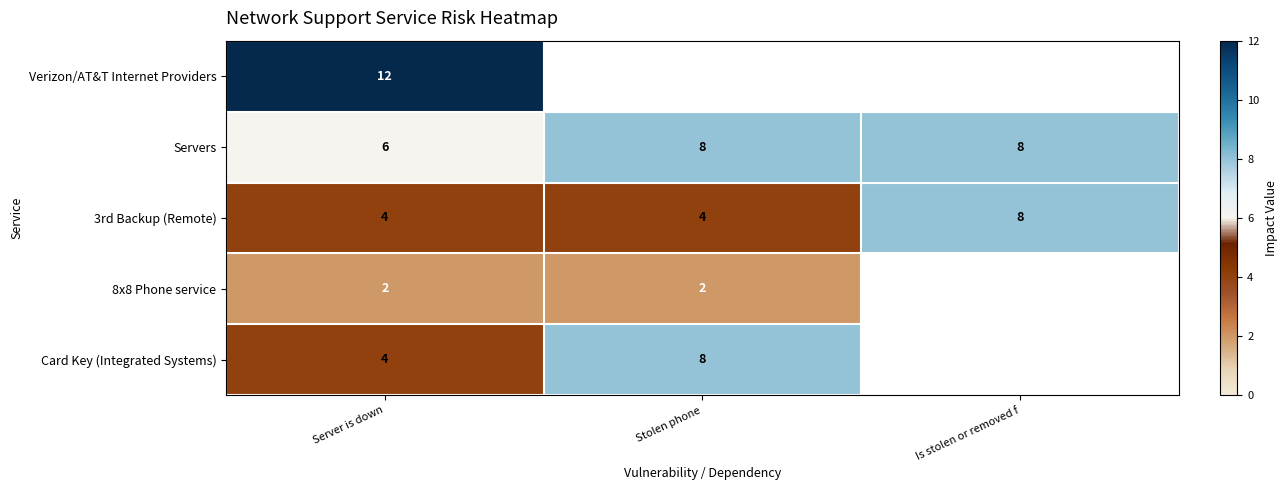

Is the value of 3rd Backup (Remote) at Server is down greater than the value of Servers at Stolen phone?

No